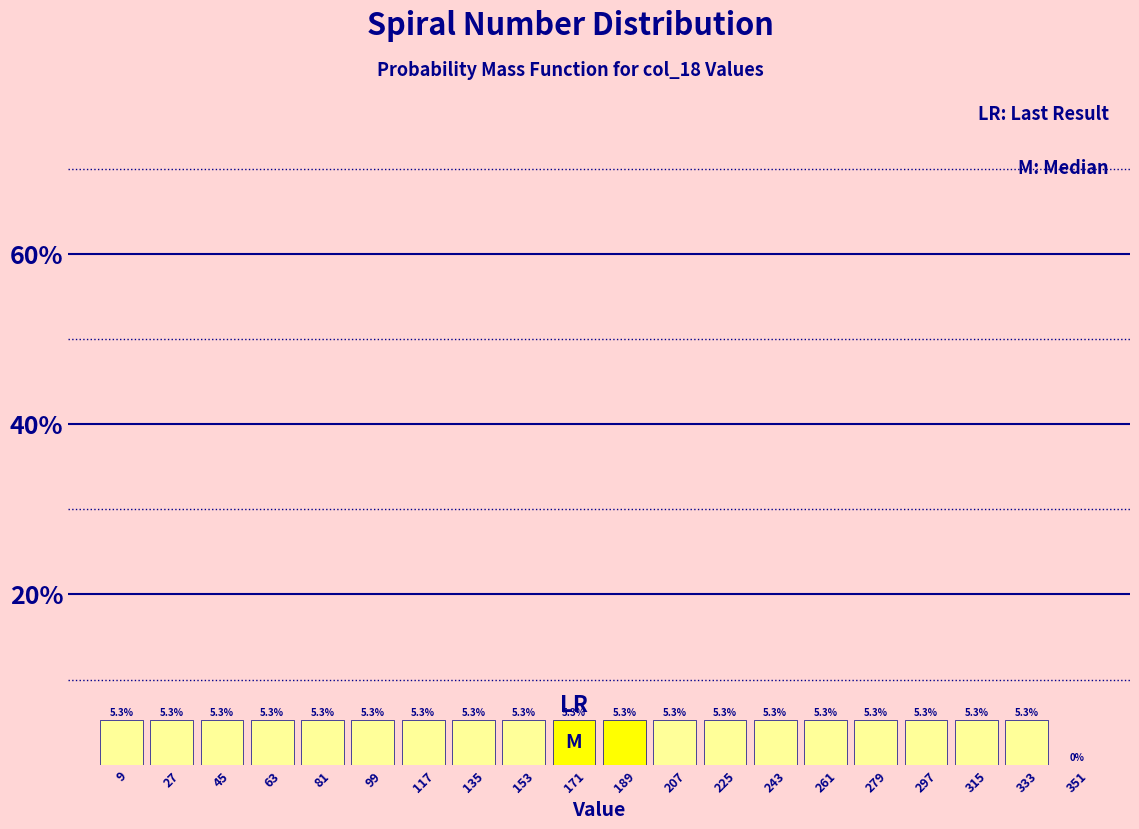

Reading left to right, list every bar in this chart as the range it spans on the x-axis followed by its height. The bar edges are not printed on the chart, so give them approximately, as read against the axis.

0 to 18: 5.3
18 to 36: 5.3
36 to 54: 5.3
54 to 72: 5.3
72 to 90: 5.3
90 to 108: 5.3
108 to 126: 5.3
126 to 144: 5.3
144 to 162: 5.3
162 to 180: 5.3
180 to 198: 5.3
198 to 216: 5.3
216 to 234: 5.3
234 to 252: 5.3
252 to 270: 5.3
270 to 288: 5.3
288 to 306: 5.3
306 to 324: 5.3
324 to 342: 5.3
342 to 362: 0.0